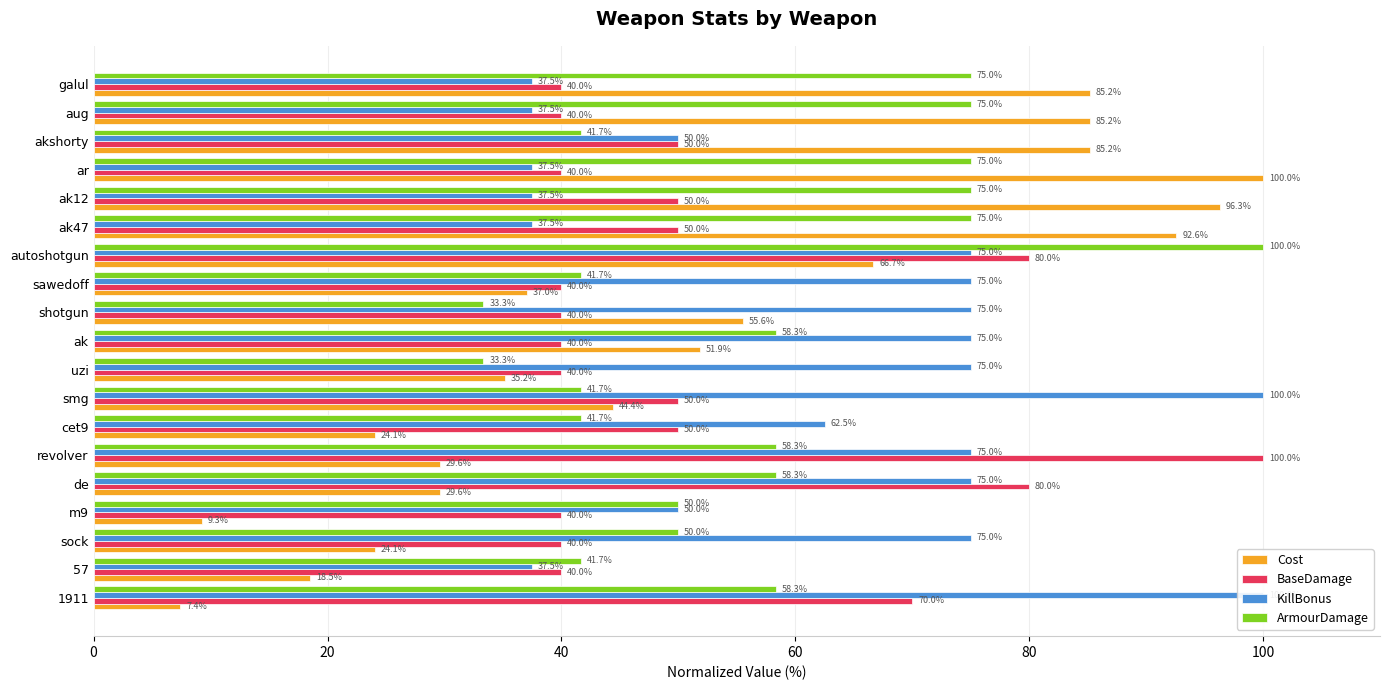

Are the bars grouped side by side (vs. stacked)?

Yes